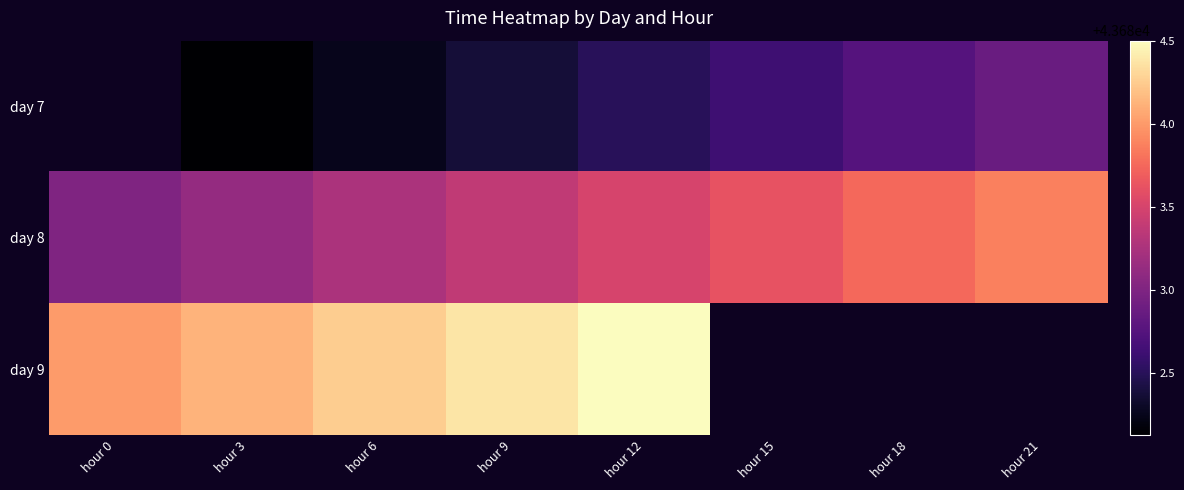

The day 7 series shows 19081.7 at hour 9. True or false?

False